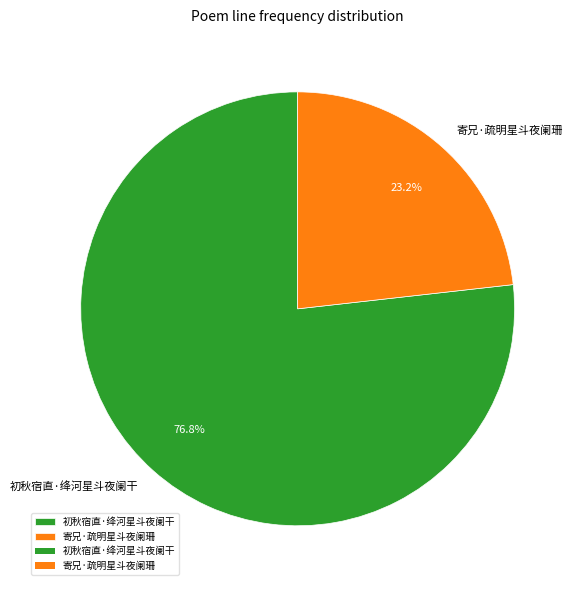

Rank the categories by value from highest to lowest.

初秋宿直·绛河星斗夜阑干, 寄兄·疏明星斗夜阑珊